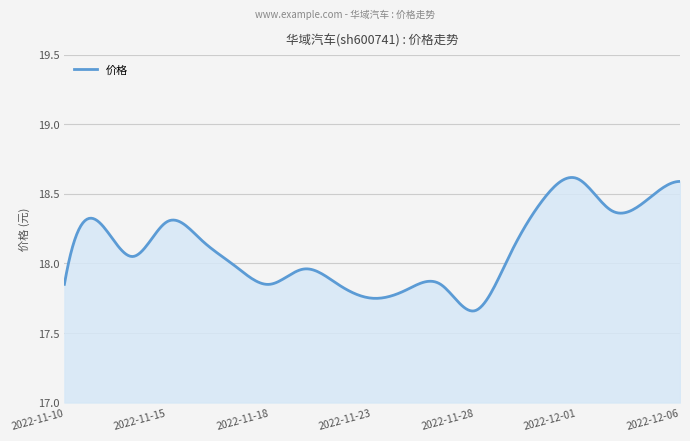

Does the chart display data point markers on the line(s)?

No